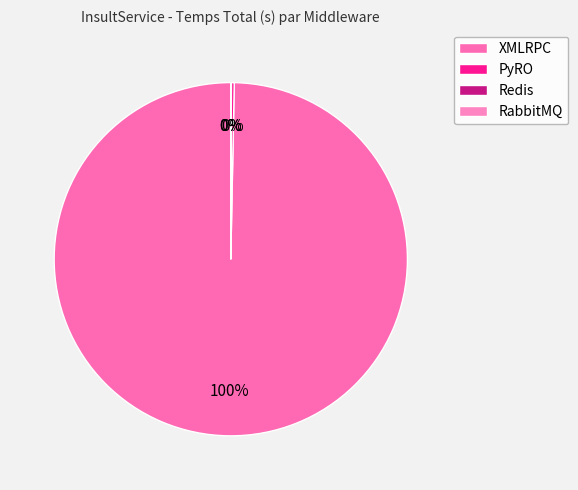

Is there any slice that represents more than half of the pie?

Yes